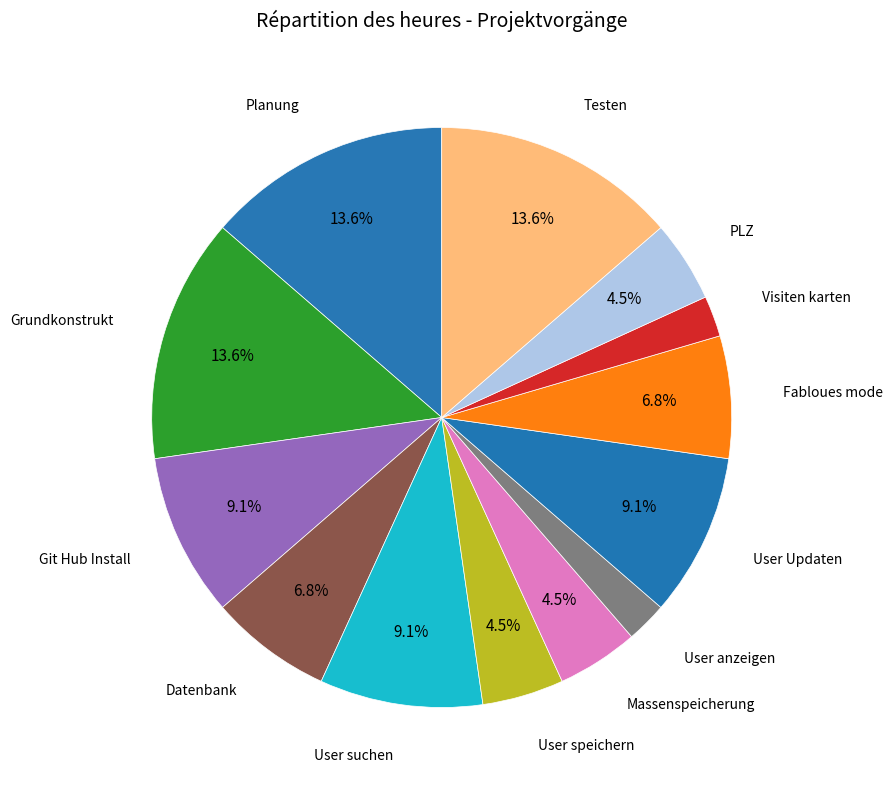

Count the number of slices in the pie.

13